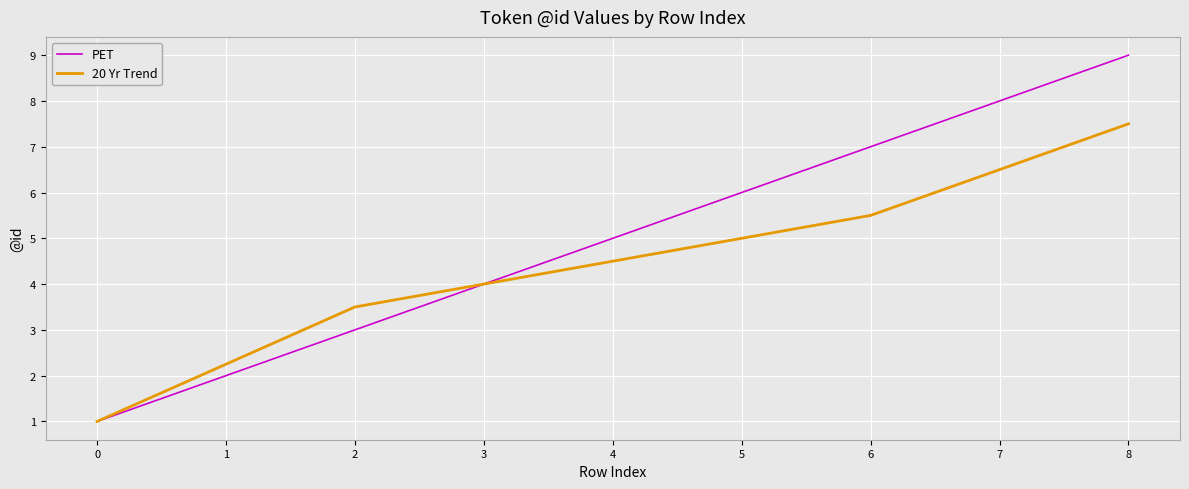

At which category is the sum across all series the highest?

8